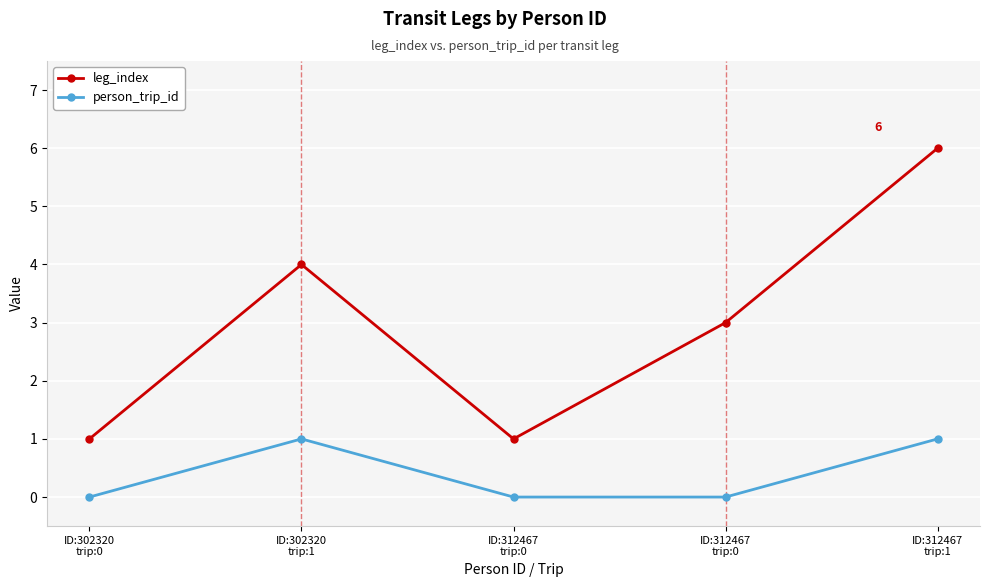

How many lines are shown in the chart?

2